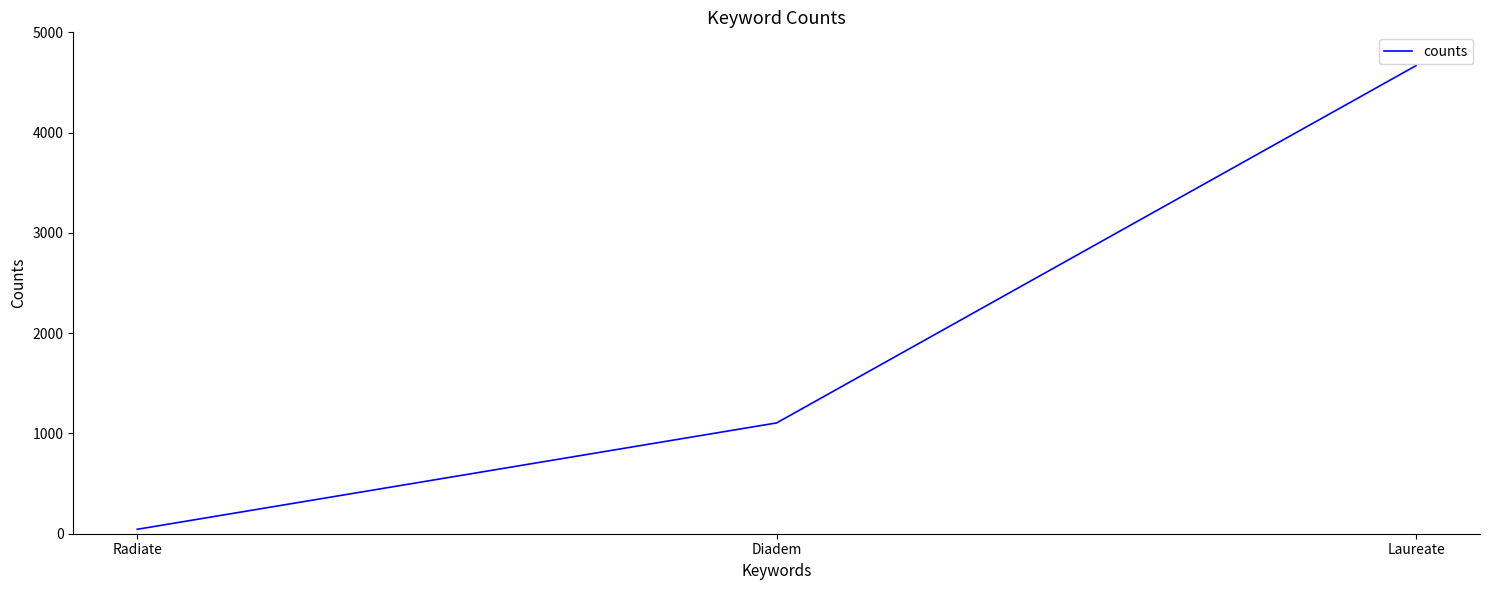

List the labels in order of value, largest first.

Laureate, Diadem, Radiate